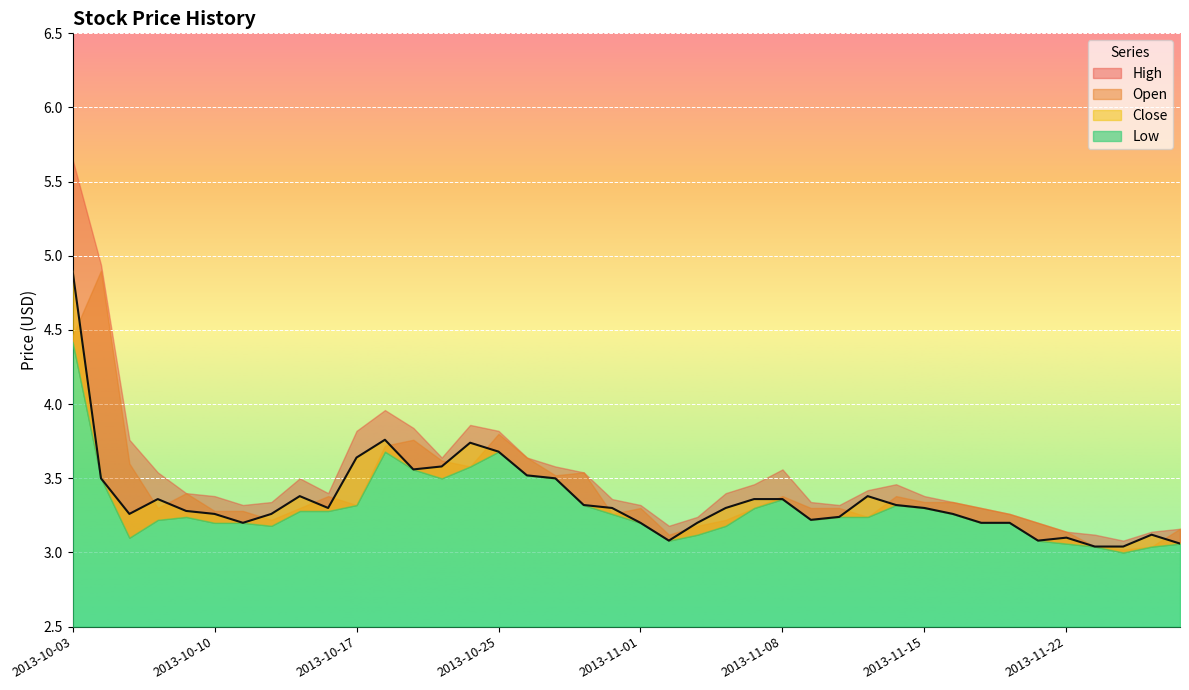

In High, how many points are higher than both neighbors (excluding endpoints)?

5